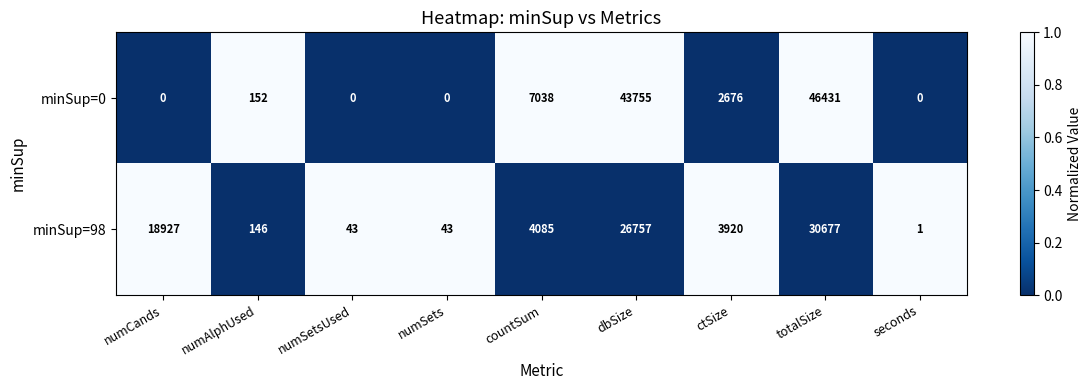

What is the difference between the maximum and minimum values in the minSup=98 series?

30676